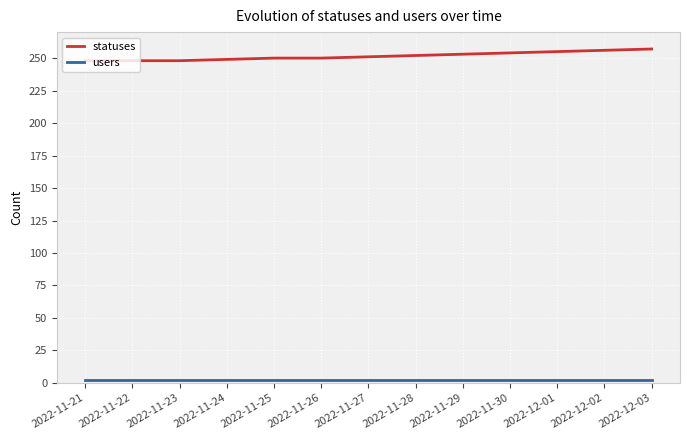

Which series has the largest total across all categories?

statuses